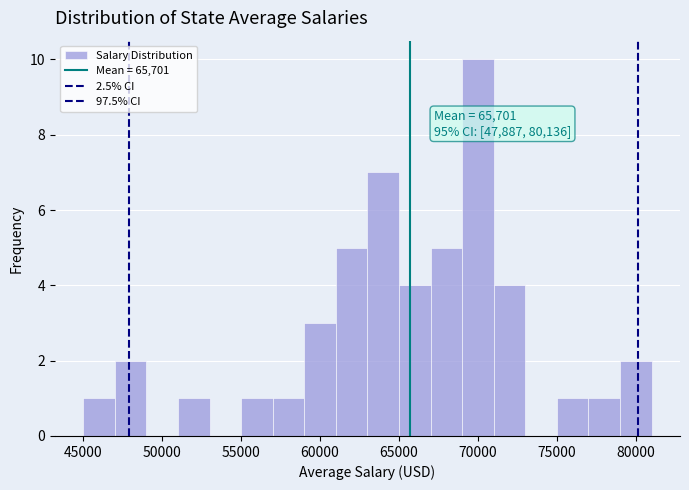

Around what value on the x-axis is the tallest bar? Give the approximate position of its centre, as read against the axis.

70000